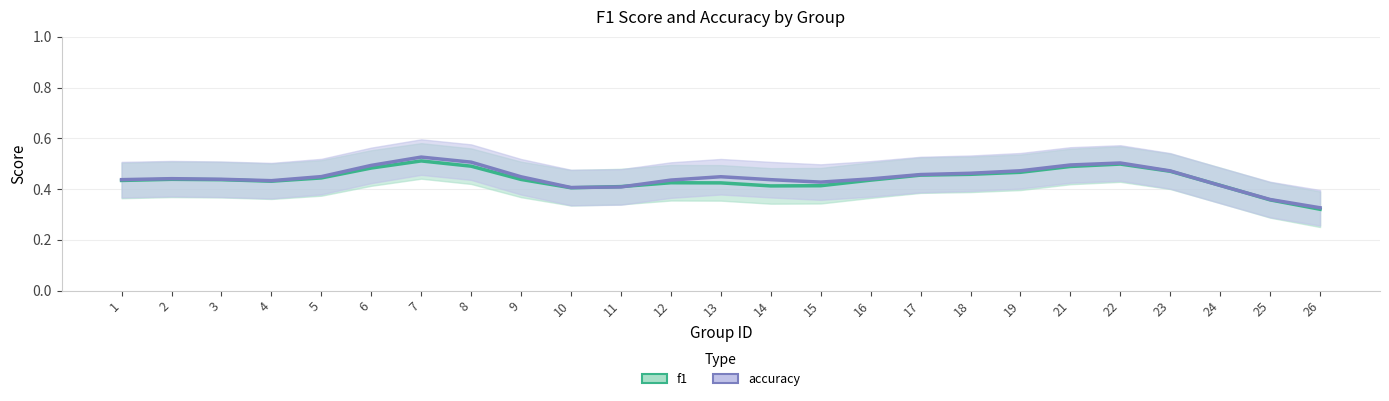

In accuracy, how many points are higher than both neighbors (excluding endpoints)?

4